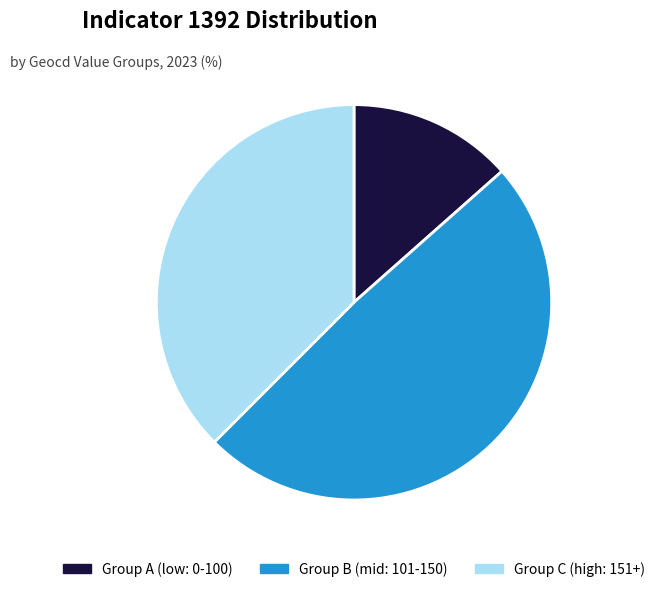

Approximately how many times larger is the value at Group C (high: 151+) compared to Group A (low: 0-100)?

2.8